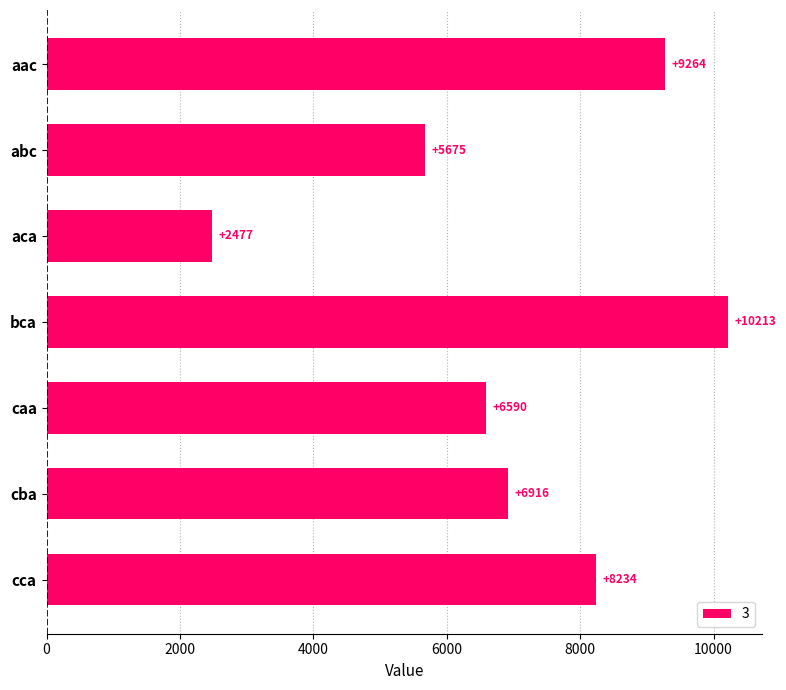

What value does the data have at abc?

5675.0